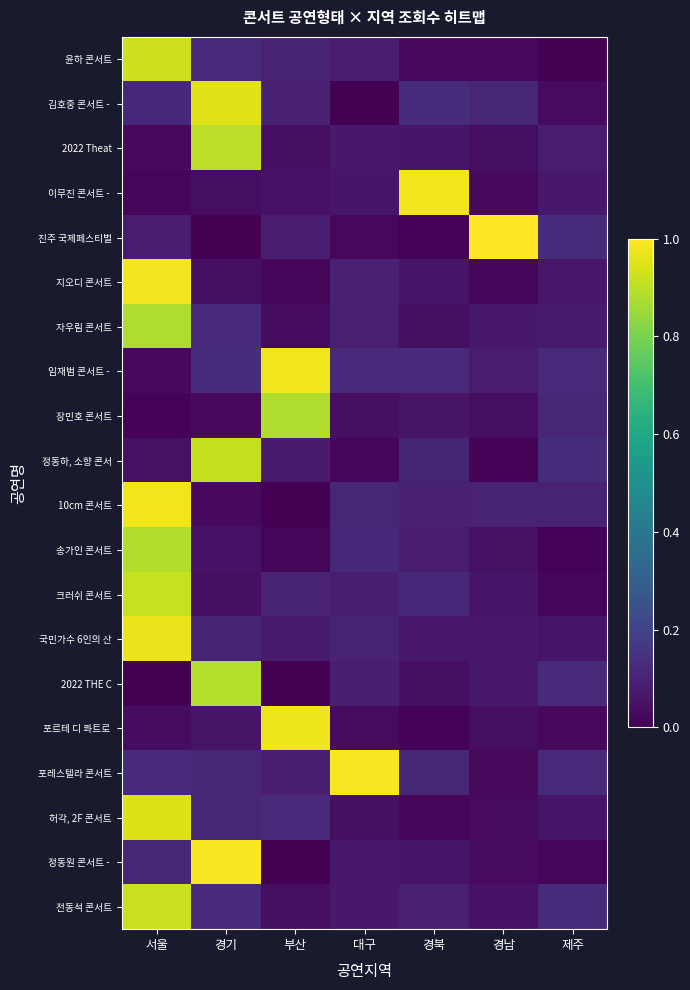

How many data points does each series have?

7